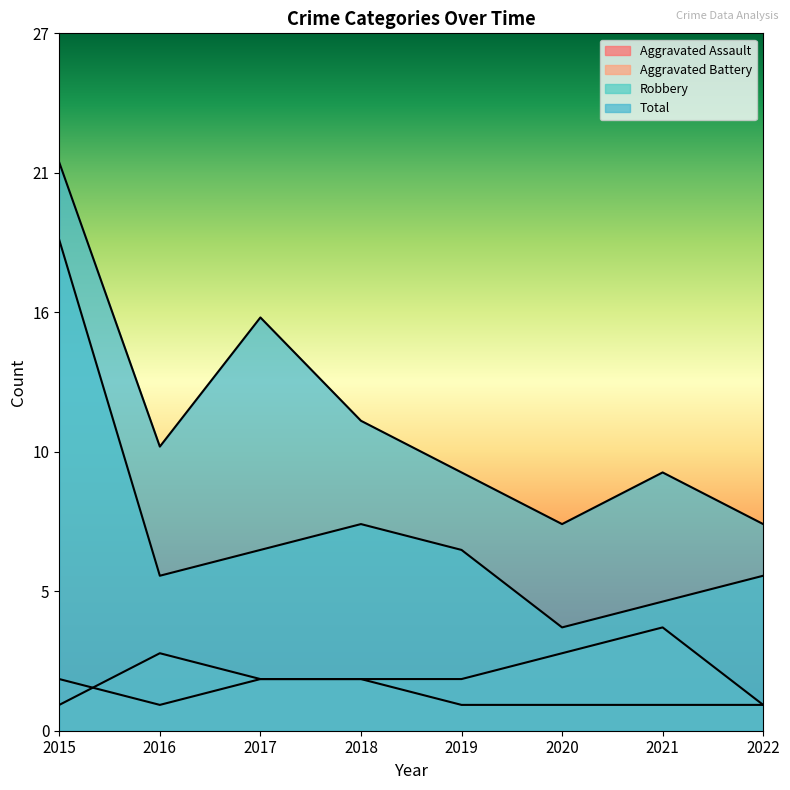

At which category does Robbery reach its first local valley?

2016